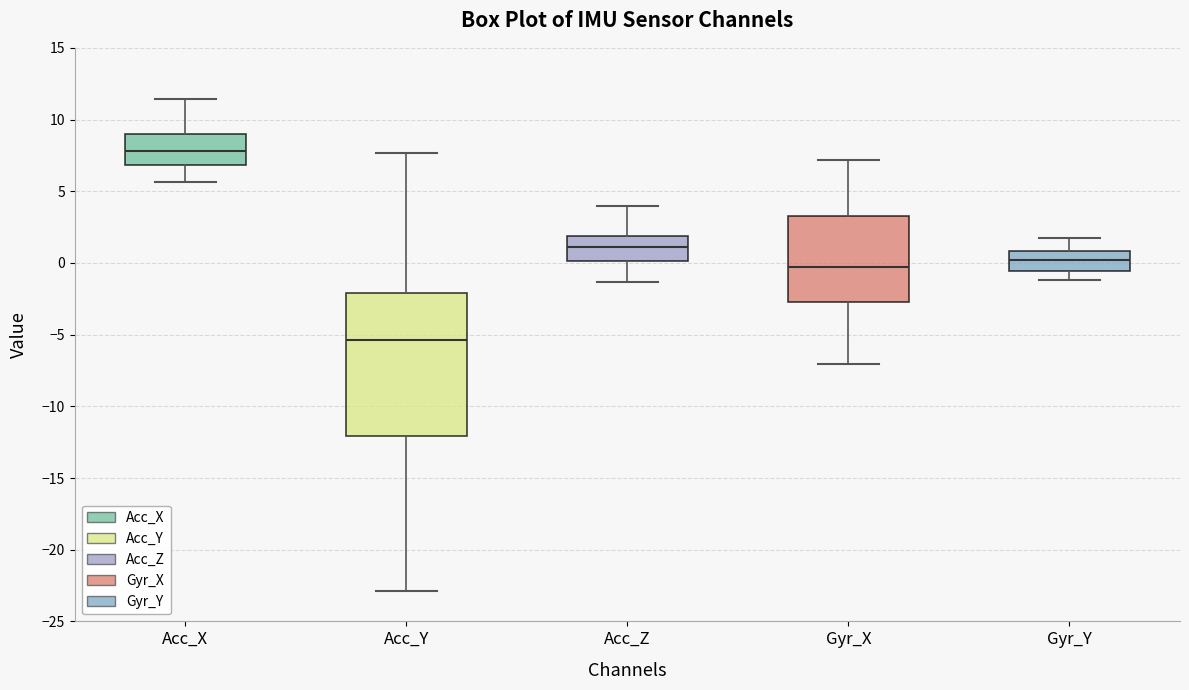

Where is the upper edge of the box for Acc_Z on the y-axis? The values are not printed on the chart, so give them approximately, as read against the axis.

2.0